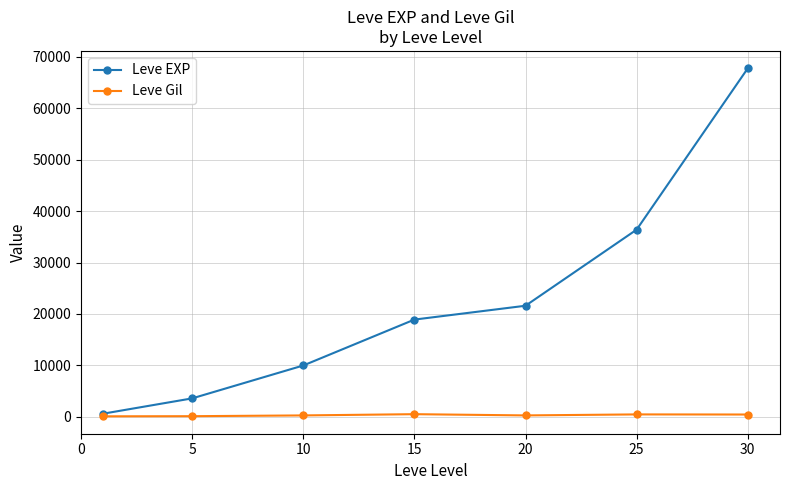

What is the value of the Leve EXP point at the 2nd from the left?

3600